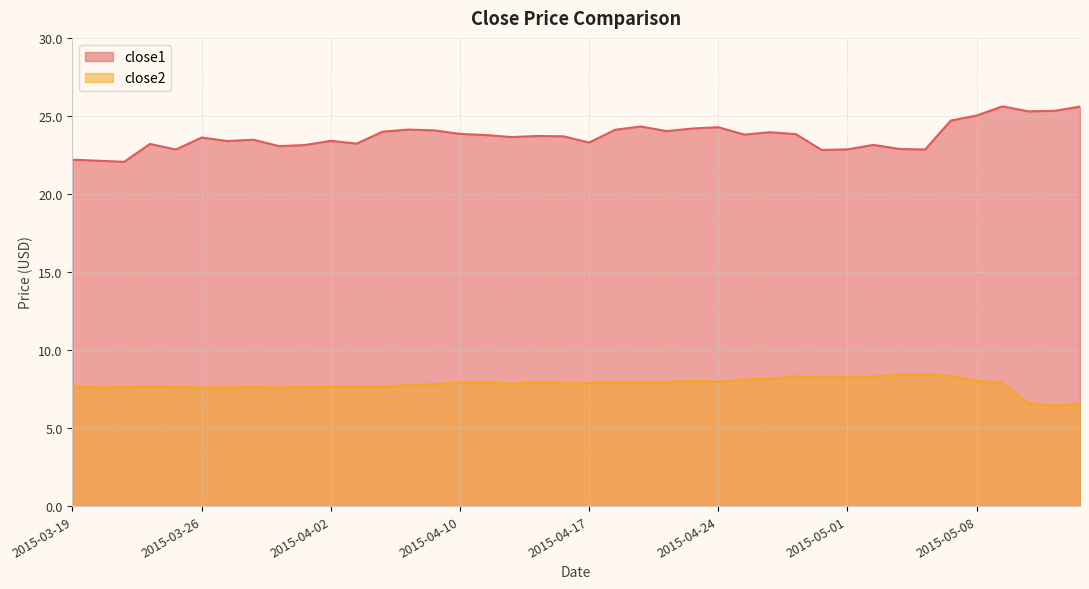

What are all the series names shown in the legend?

close1, close2